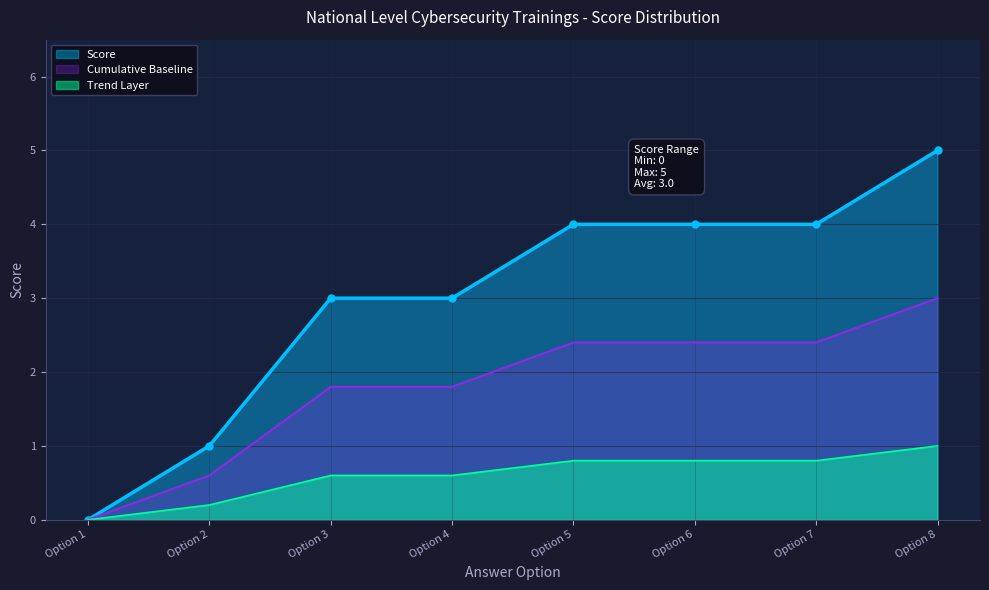

Rank the series at Option 4 from highest to lowest value.

Score, Cumulative Baseline, Trend Layer